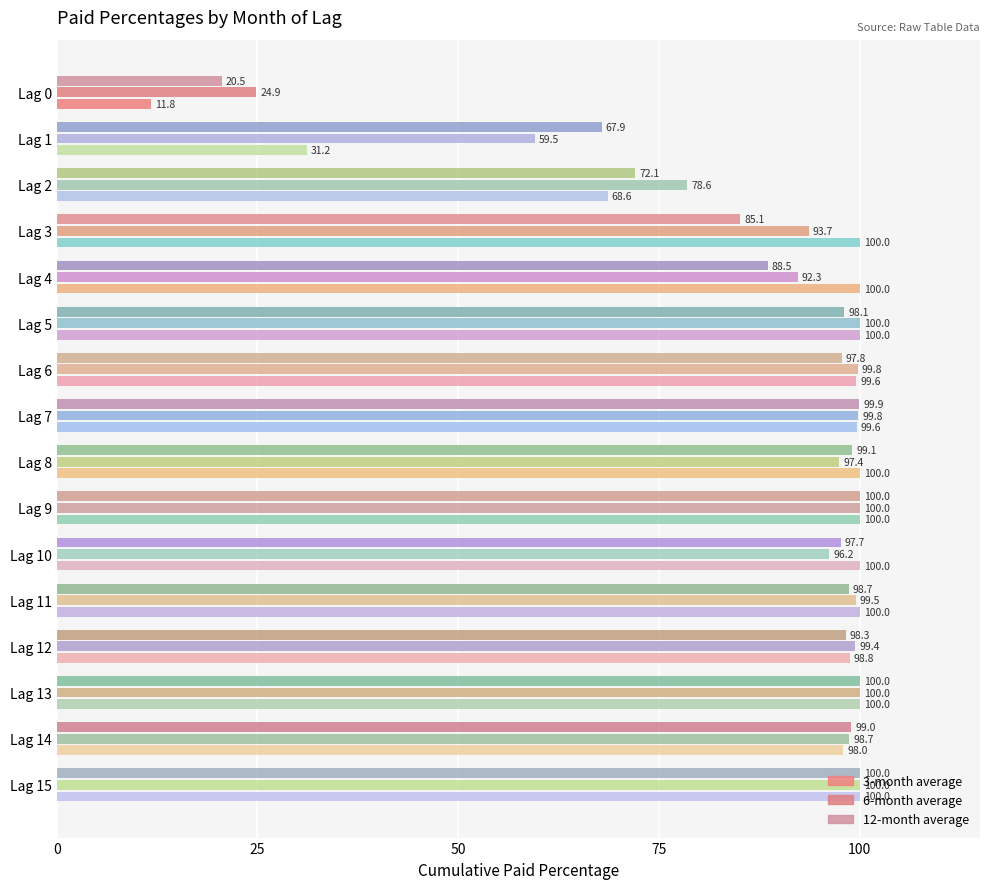

How many data points in 12-month average are above 98?

9